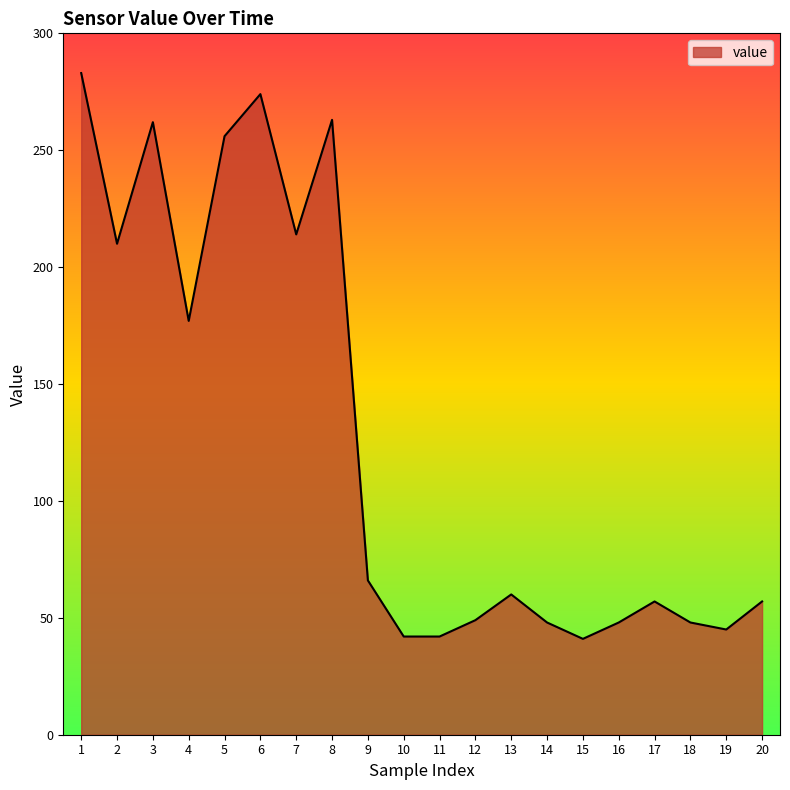

What is the difference between the second highest and second lowest values?

232